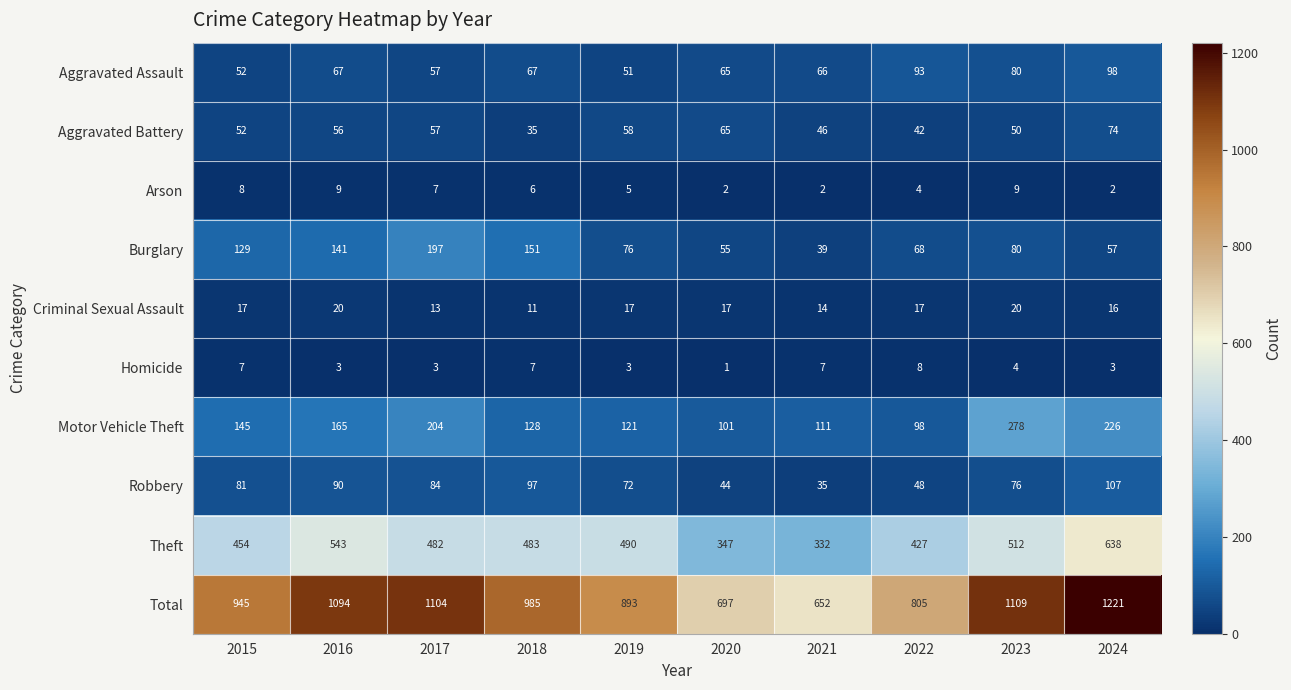

What is the greatest value displayed?

1221